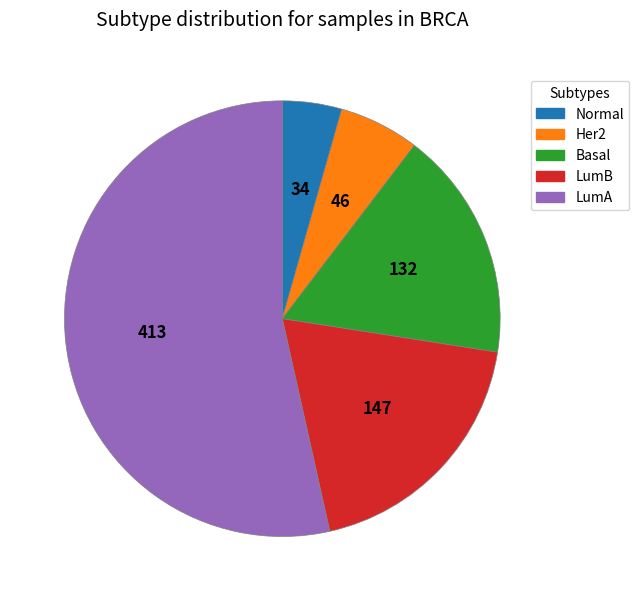

Does any single category account for the majority?

Yes